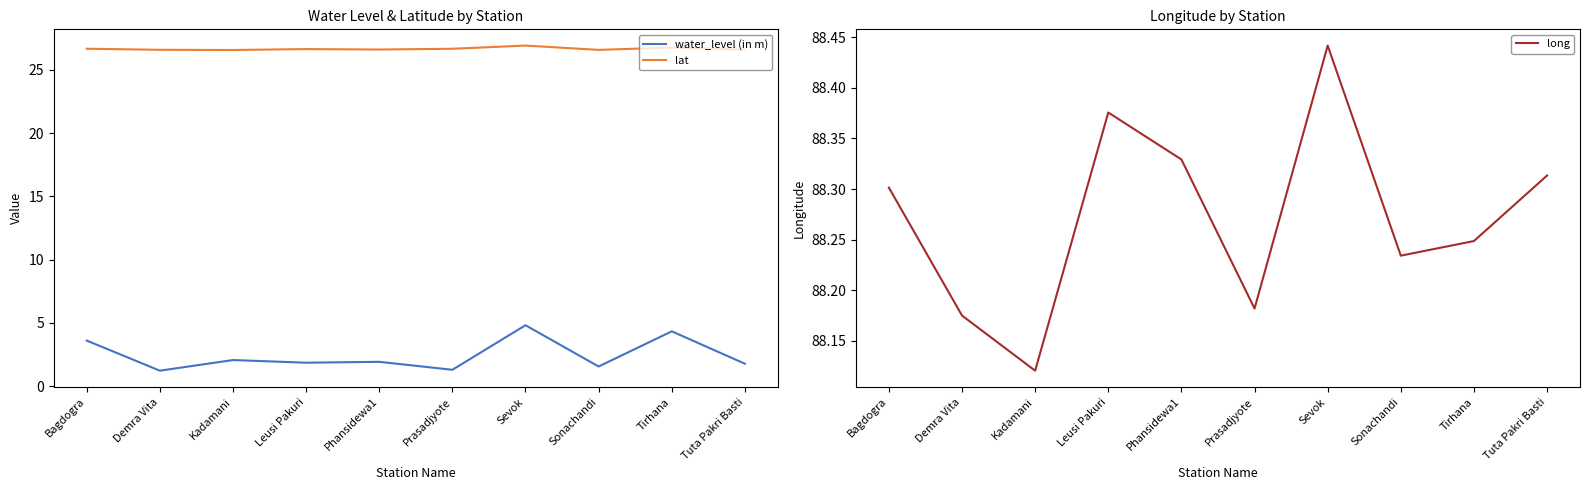

List the labels in order of long value, largest first.

Sevok, Leusi Pakuri, Phansidewa1, Tuta Pakri Basti, Bagdogra, Tirhana, Sonachandi, Prasadjyote, Demra Vita, Kadamani